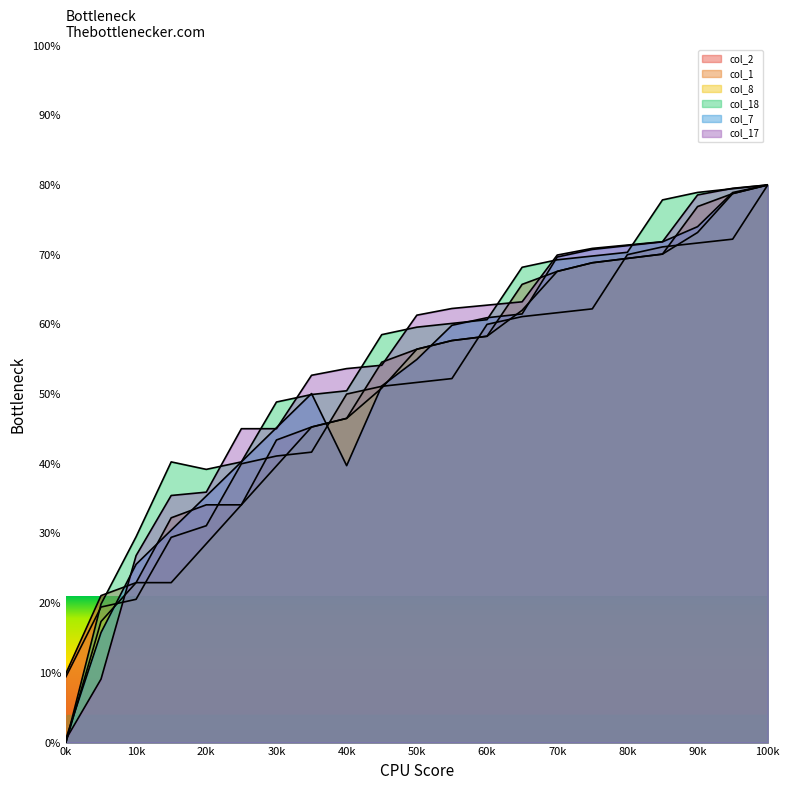

How many categories are shown in the chart?

21